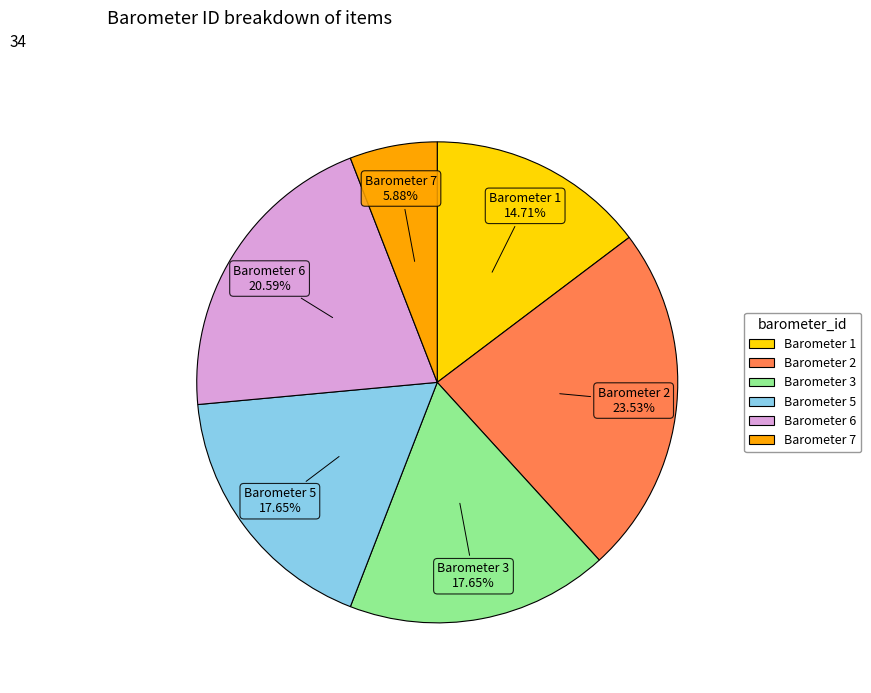

Count the number of slices in the pie.

6